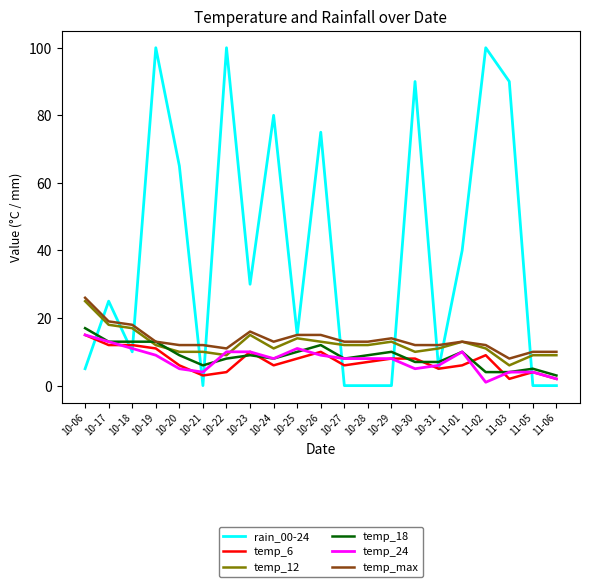

Which series has the largest range (max minus min)?

rain_00-24